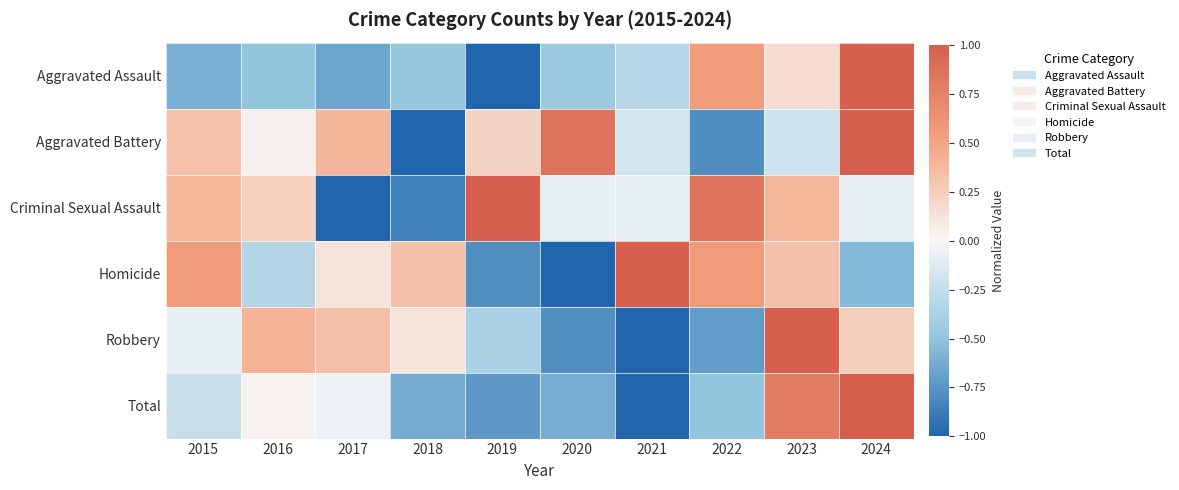

What is the maximum value shown in the chart?

1.0